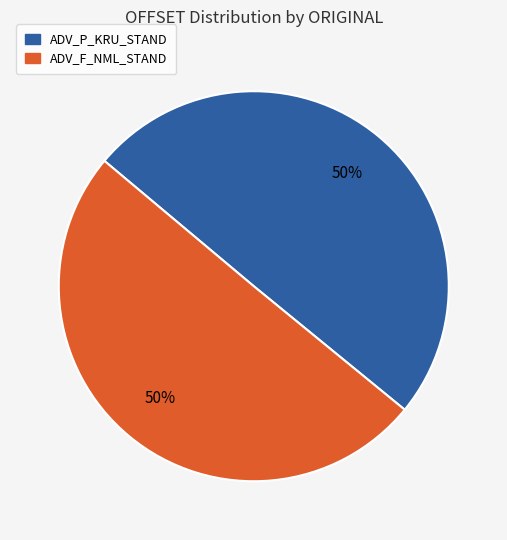

Is it true that ADV_F_NML_STAND is 58% of the pie?

False